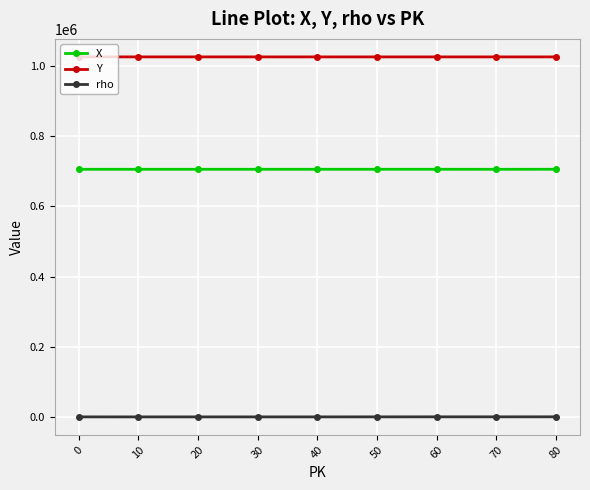

How many lines are shown in the chart?

3